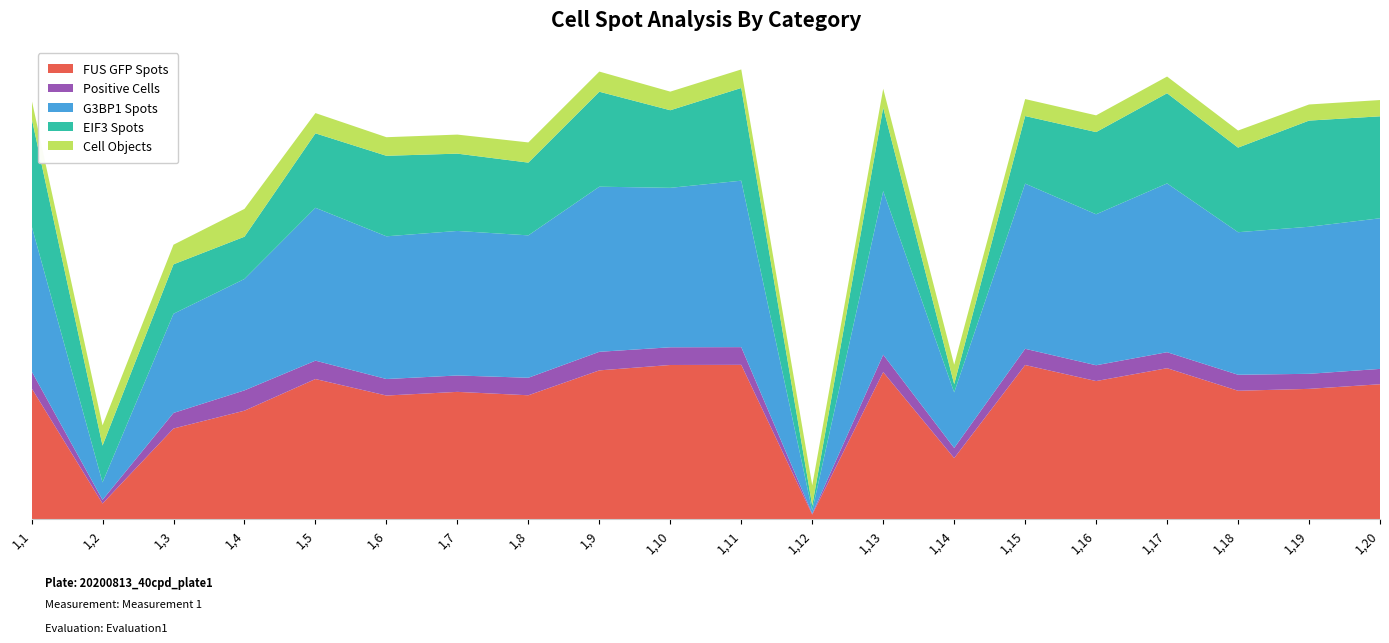

Reading right to left, transcribe all the data shown in this chart.

FUS GFP Spots: 22942	22155	21833	25670	23483	26211	10377	25006	778	26242	26216	25299	21065	21644	21020	23827	18445	15413	2655	22272
Positive Cells: 2609	2561	2722	2722	2688	2761	1732	2960	155	3010	3012	3159	2981	2786	2810	3127	3454	2646	626	2887
G3BP1 Spots: 25619	25009	24246	28706	25680	28093	9445	27834	527	28311	27120	28085	24217	24584	24273	26001	18949	16871	2962	24727
EIF3 Spots: 17341	18058	14387	15340	13979	11492	1403	14195	839	15772	13196	16152	12374	13148	13695	12664	7189	8405	6260	18360
Cell Objects: 2768	2740	2904	2839	2845	2888	3307	3207	3442	3149	3166	3427	3432	3240	3160	3443	4730	3338	3445	3121